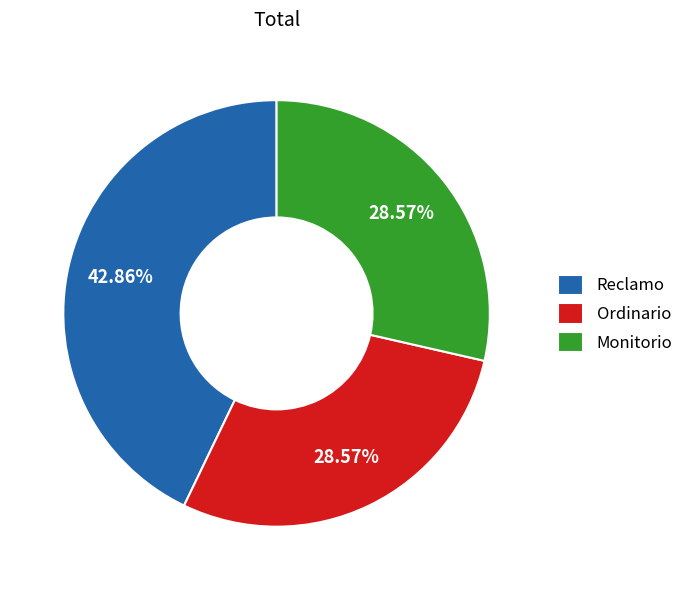

Is it true that Monitorio is 22% of the pie?

False